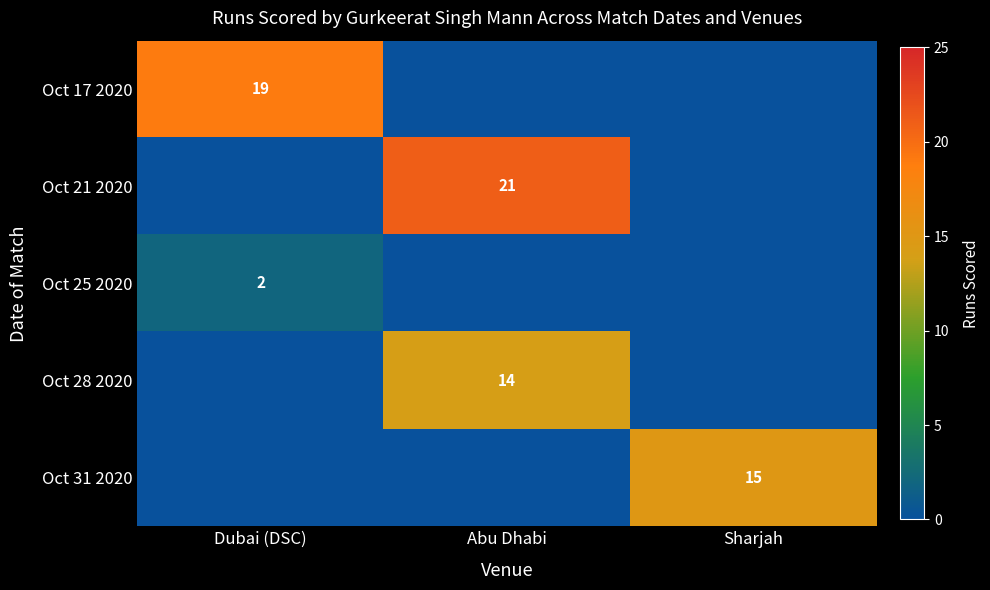

Is the value of Oct 17 2020 at Dubai (DSC) greater than the value of Oct 21 2020 at Abu Dhabi?

No